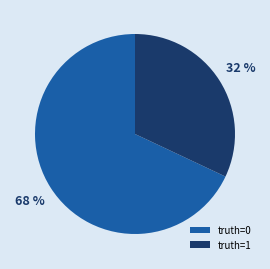

Is it true that truth=1 is 19% of the pie?

False